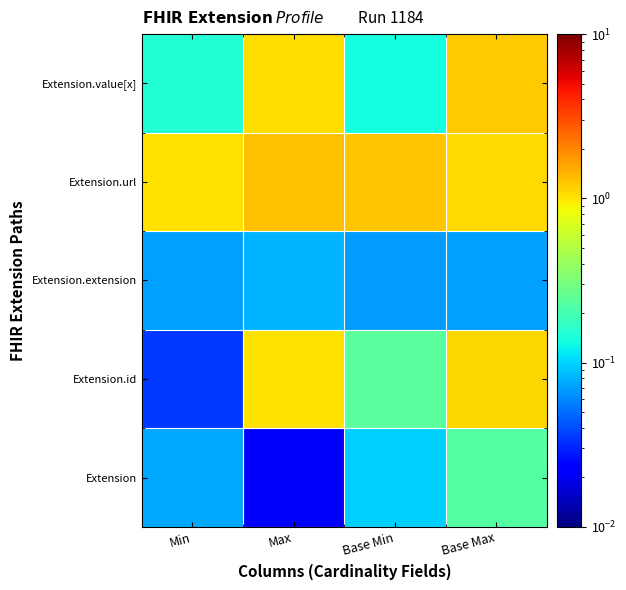

Which series has the largest range (max minus min)?

Extension.id